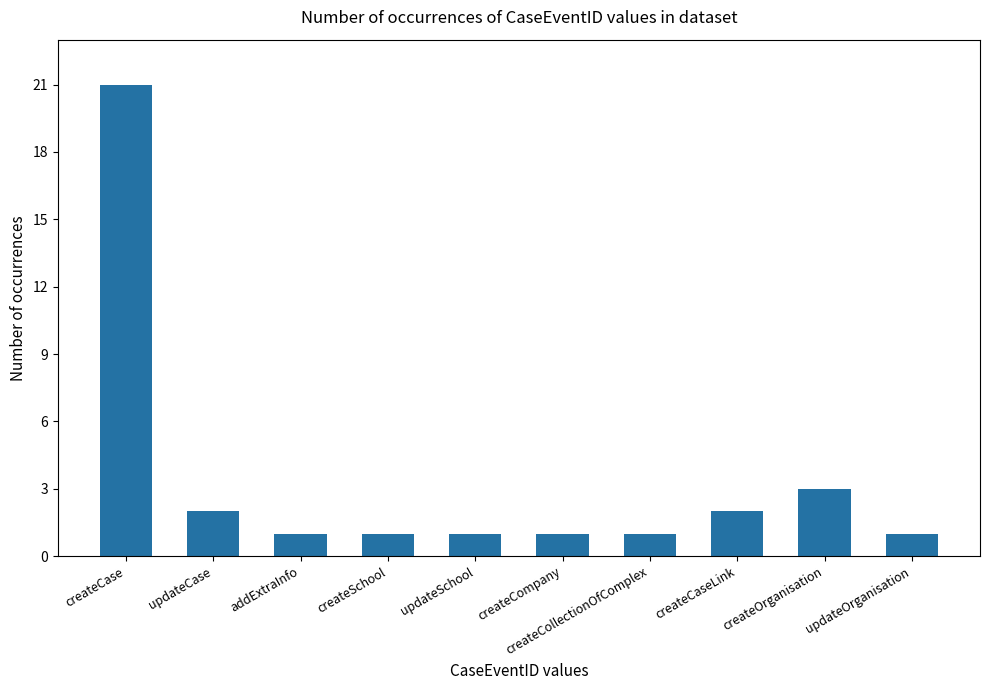

Reading right to left, extract all data points from this chart.

1	3	2	1	1	1	1	1	2	21